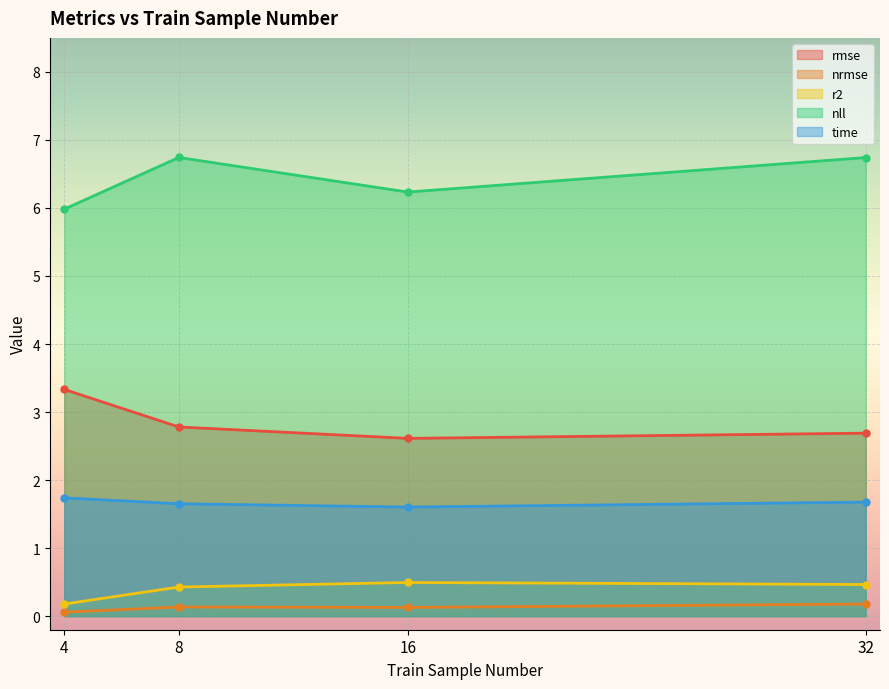

Reading left to right, extract all data points from this chart.

rmse: 4=3.3	8=2.8	16=2.6	32=2.7
nrmse: 4=0.1	8=0.1	16=0.1	32=0.2
r2: 4=0.2	8=0.4	16=0.5	32=0.5
nll: 4=6.0	8=6.7	16=6.2	32=6.7
time: 4=1.7	8=1.7	16=1.6	32=1.7